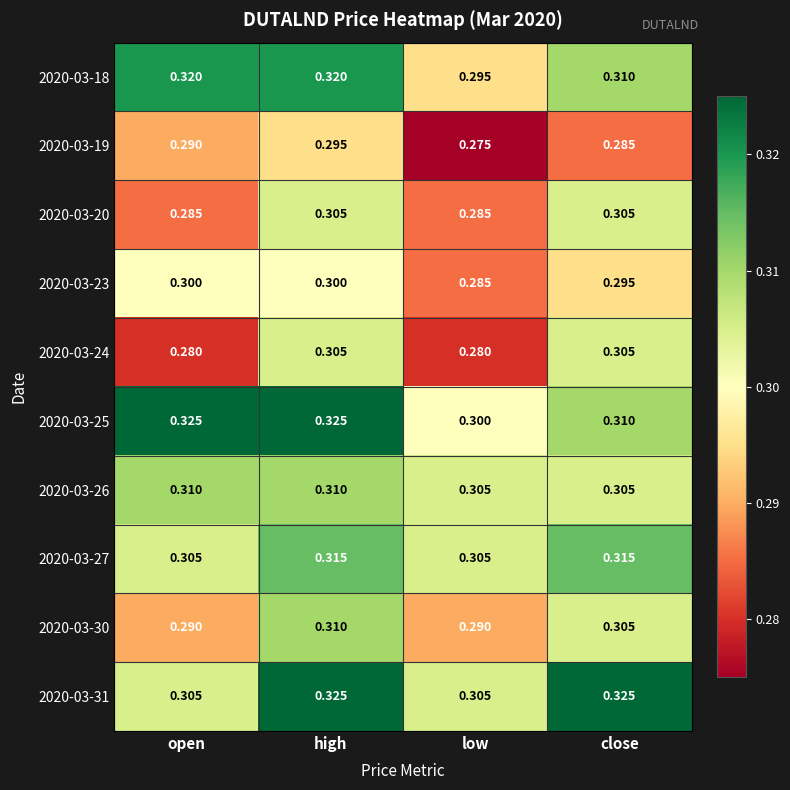

At which category is the sum across all series the highest?

high